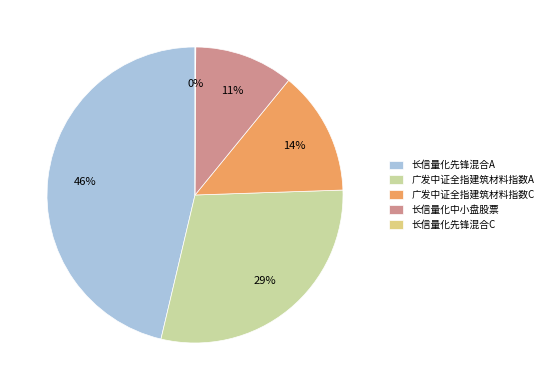

To the nearest percent, what percentage of the pie is 长信量化中小盘股票?

11%